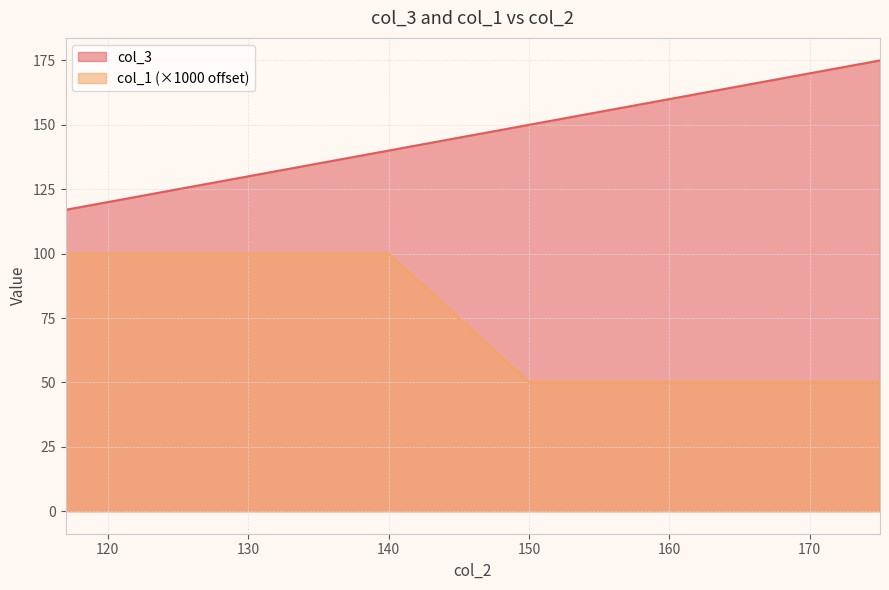

Is it true that col_3 equals 76.8 at 151?

False